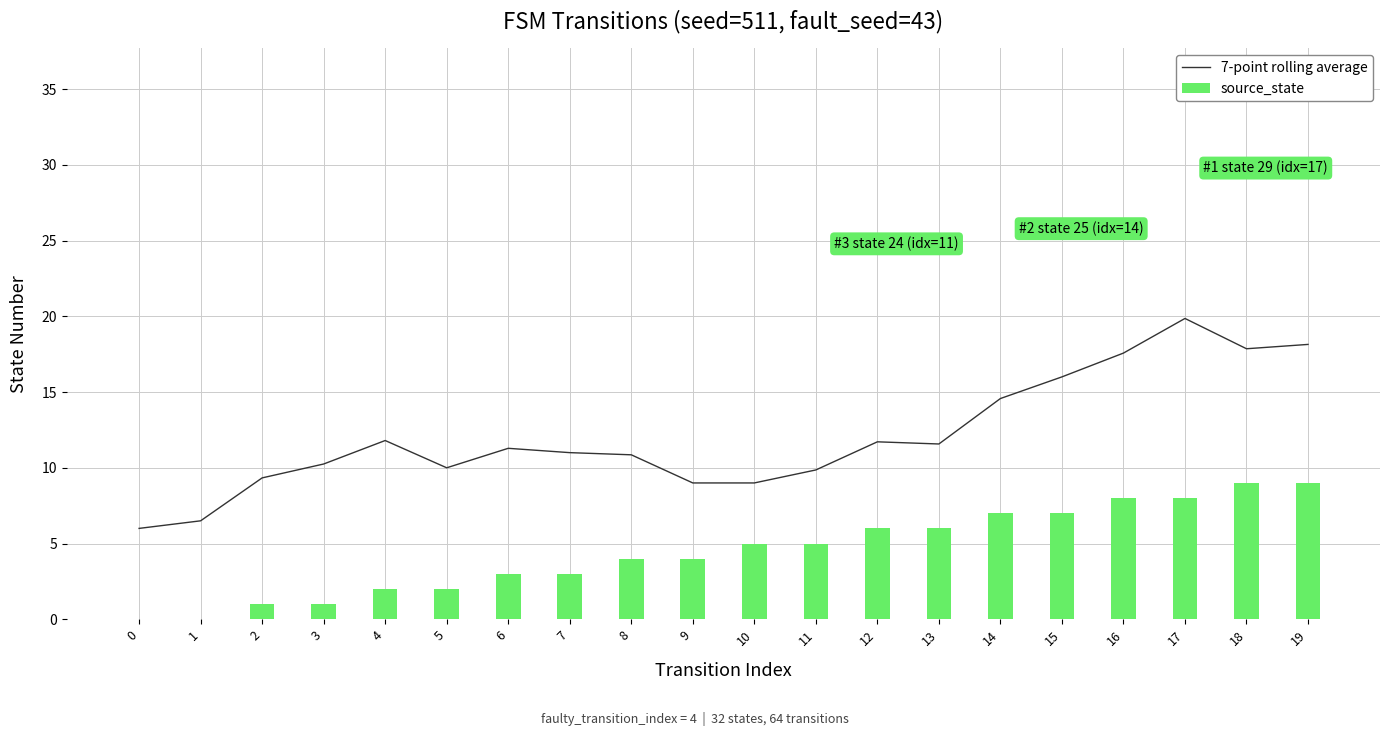

Which series has the widest spread of values?

7-point rolling average